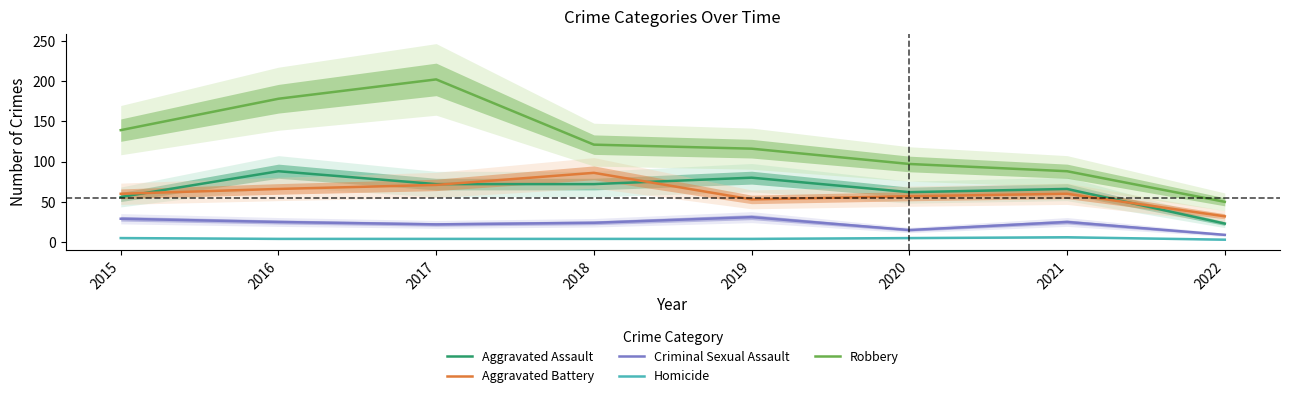

What is the value of the Criminal Sexual Assault point at the 8th from the left?

9